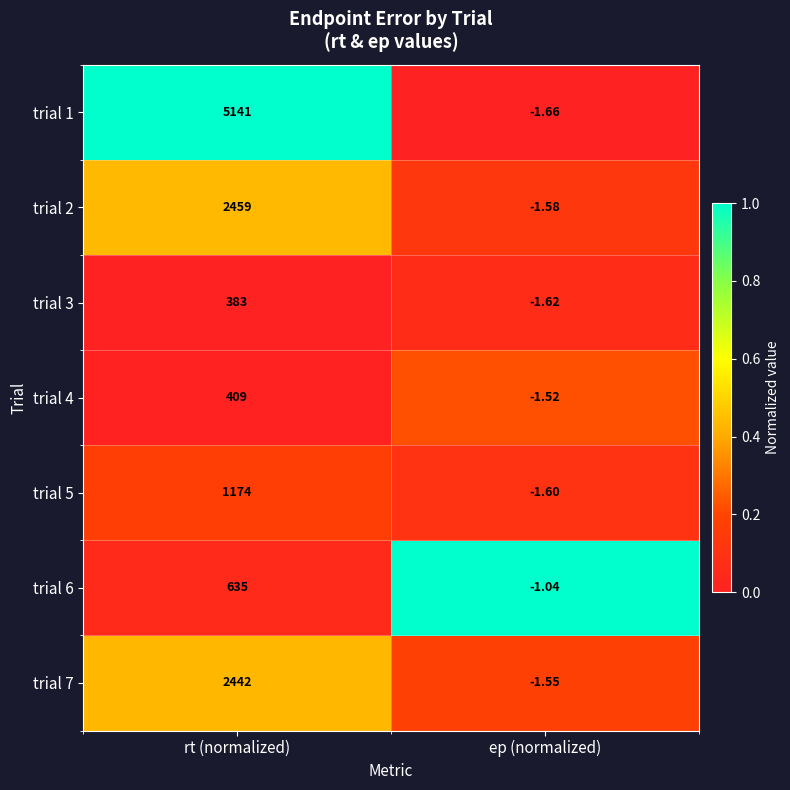

List the series in order of their peak value, lowest first.

trial 3, trial 4, trial 6, trial 5, trial 7, trial 2, trial 1